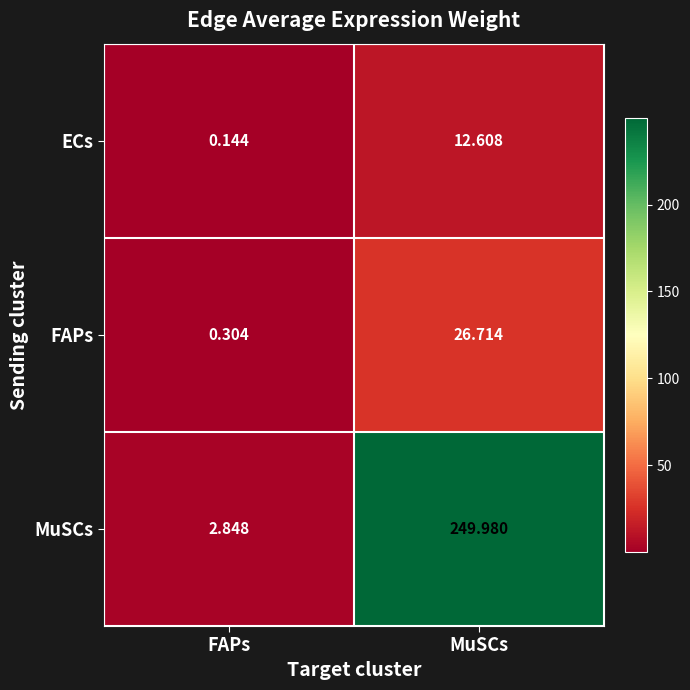

List the series in order of their peak value, highest first.

MuSCs, FAPs, ECs